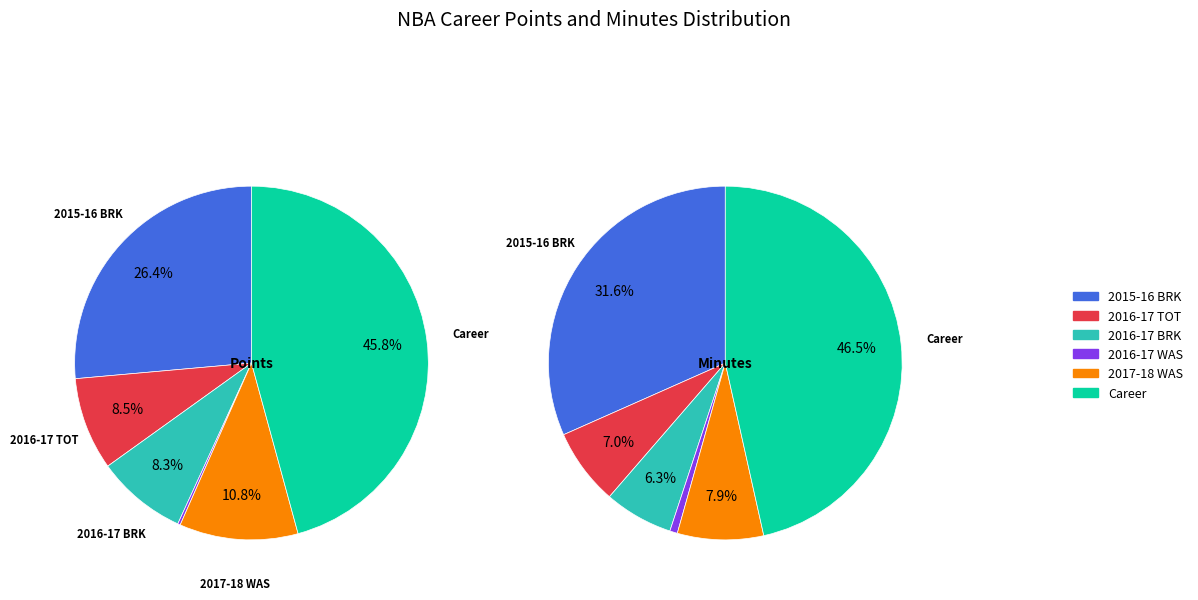

To the nearest percent, what percentage of the pie is Career?

47%